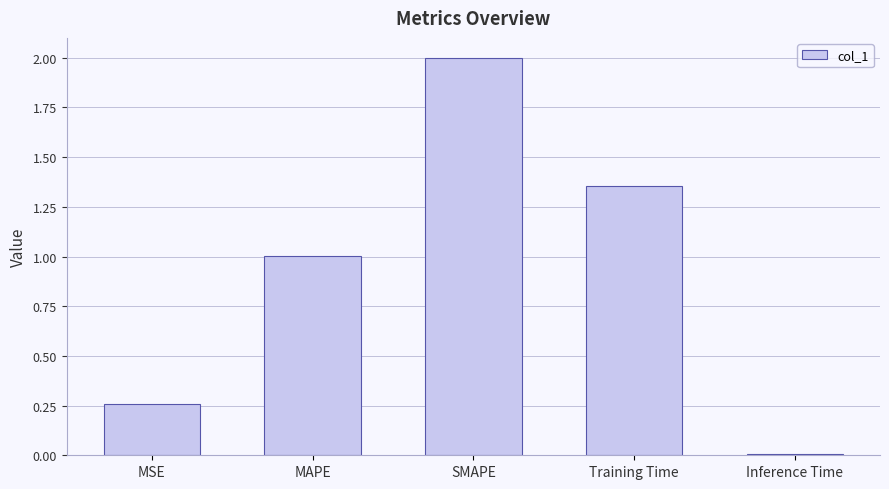

What is the difference between the second highest and minimum values?

1.3